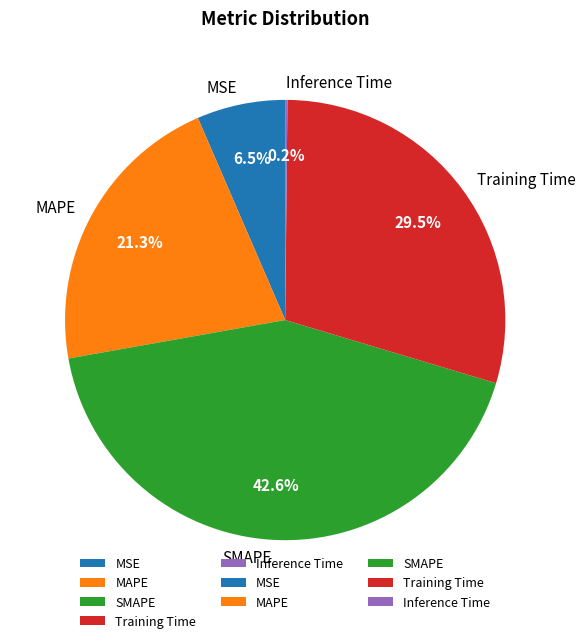

Does Training Time represent more than half of the total?

No